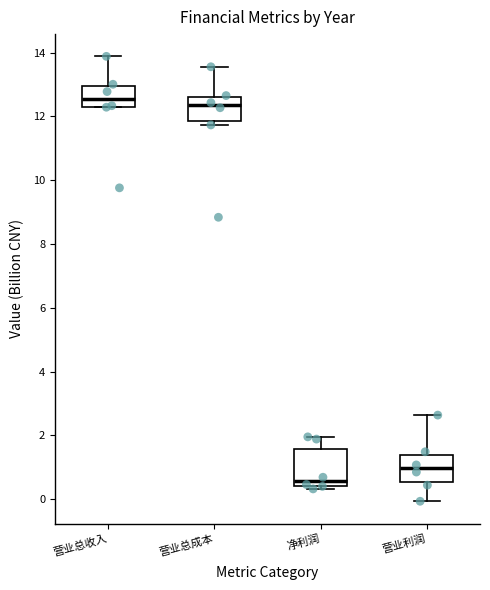

Where is the upper edge of the box for 净利润 on the y-axis? The values are not printed on the chart, so give them approximately, as read against the axis.

1.6